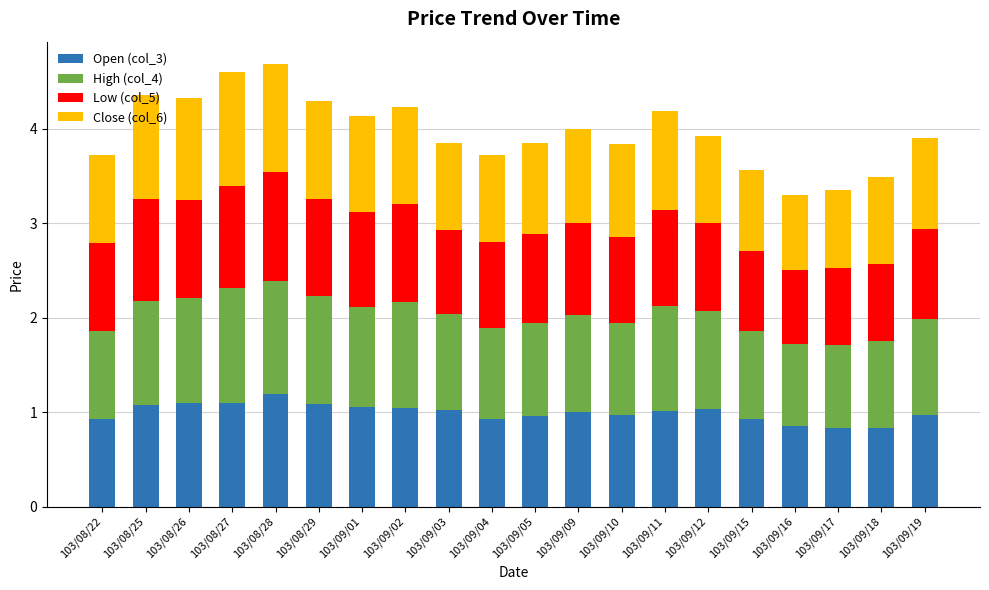

What is the difference between the maximum and second lowest values in the Open (col_3) series?

0.4